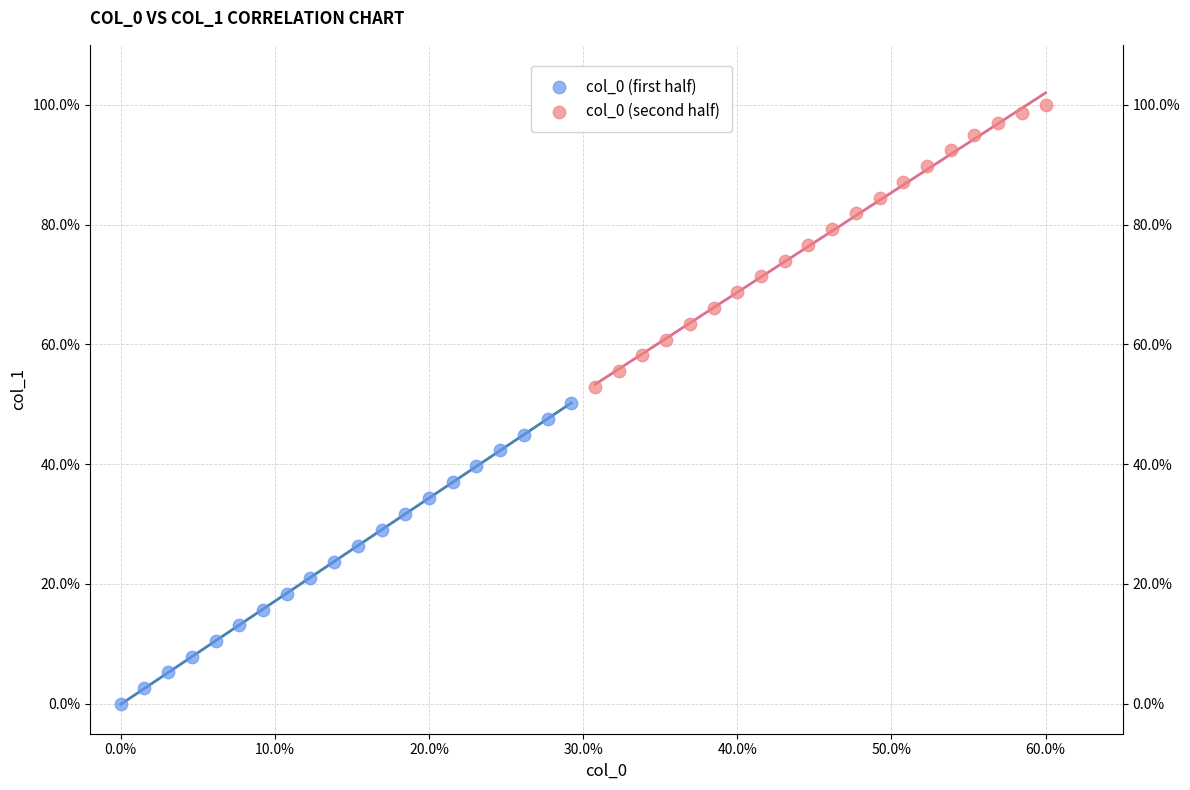

What are all the series names shown in the legend?

col_0 (first half), col_0 (second half)